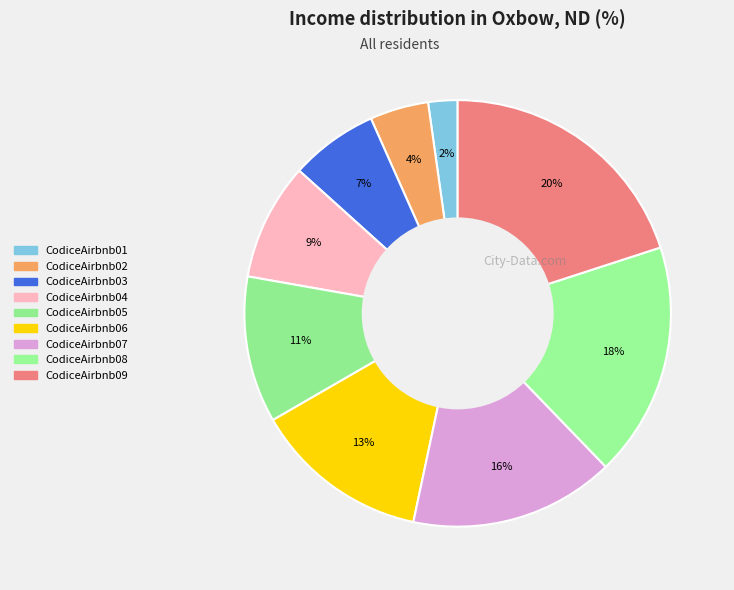

Is there any slice that represents more than half of the pie?

No